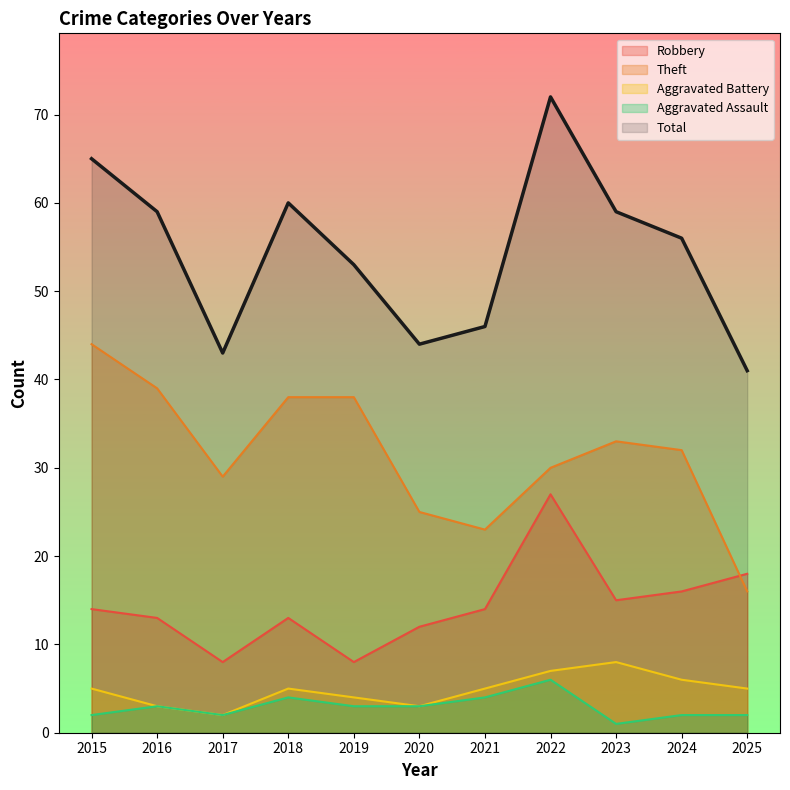

Does the chart display data point markers on the line(s)?

No